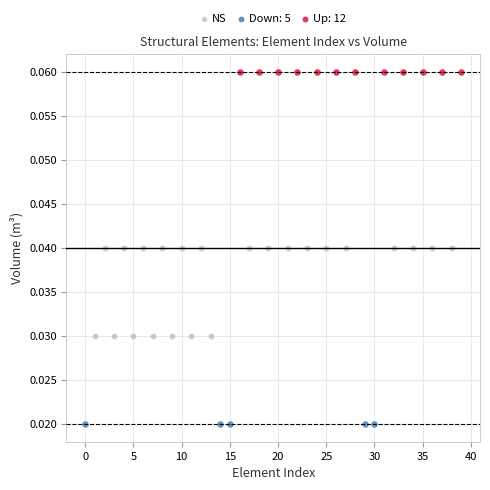

Which series reaches the maximum Y coordinate?

Up: 12